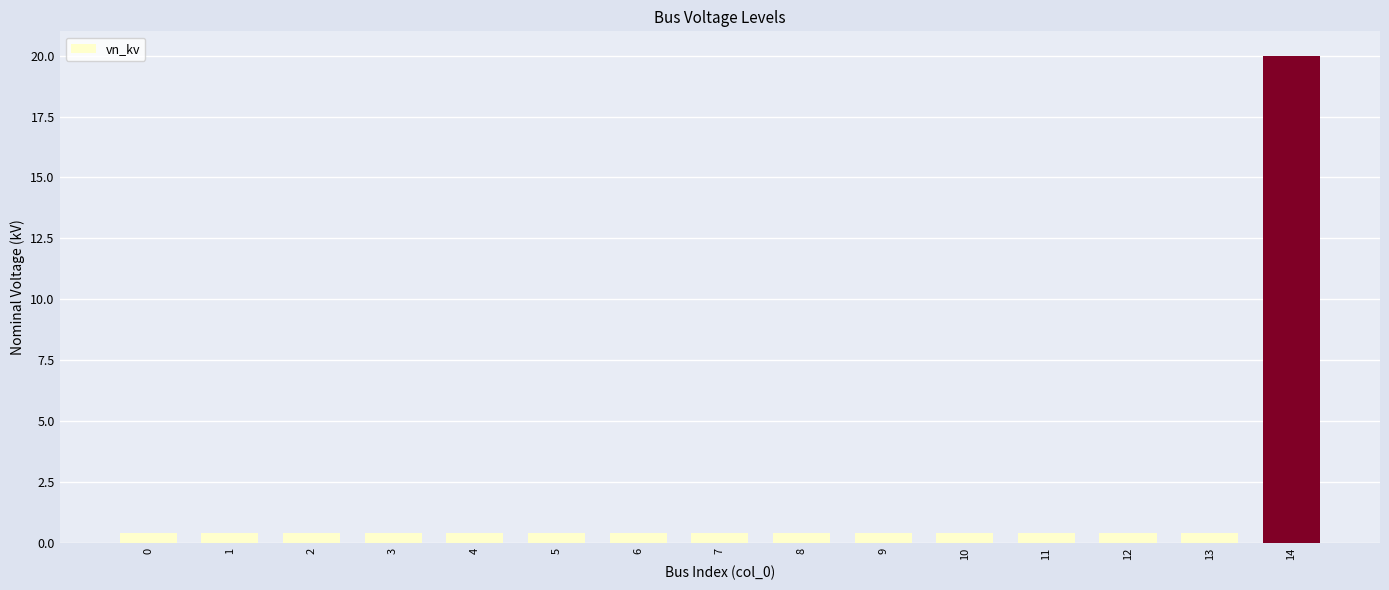

Reading left to right, extract all data points from this chart.

0.4	0.4	0.4	0.4	0.4	0.4	0.4	0.4	0.4	0.4	0.4	0.4	0.4	0.4	20.0